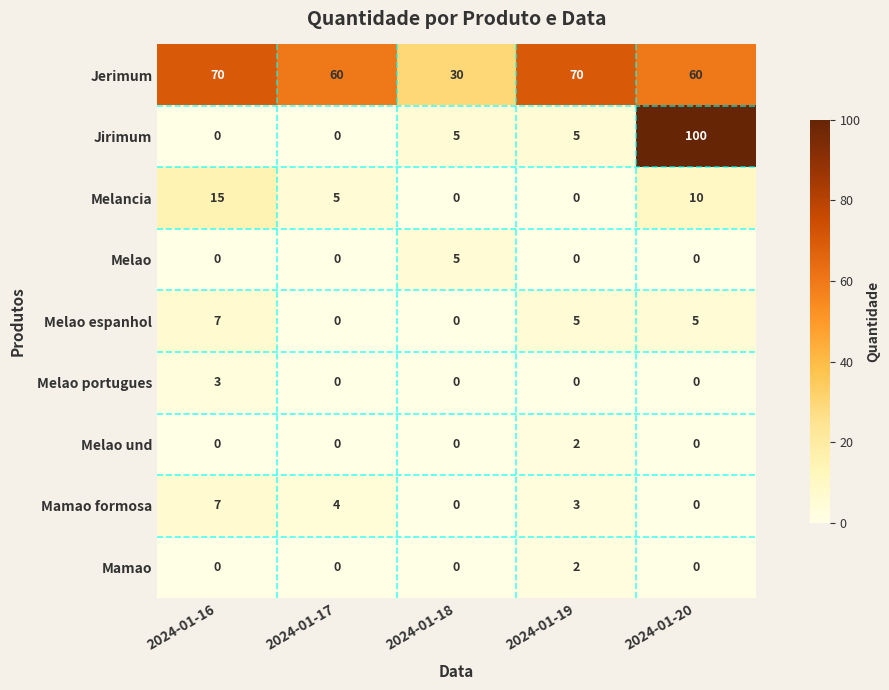

How many positive values does the Melao series have?

1